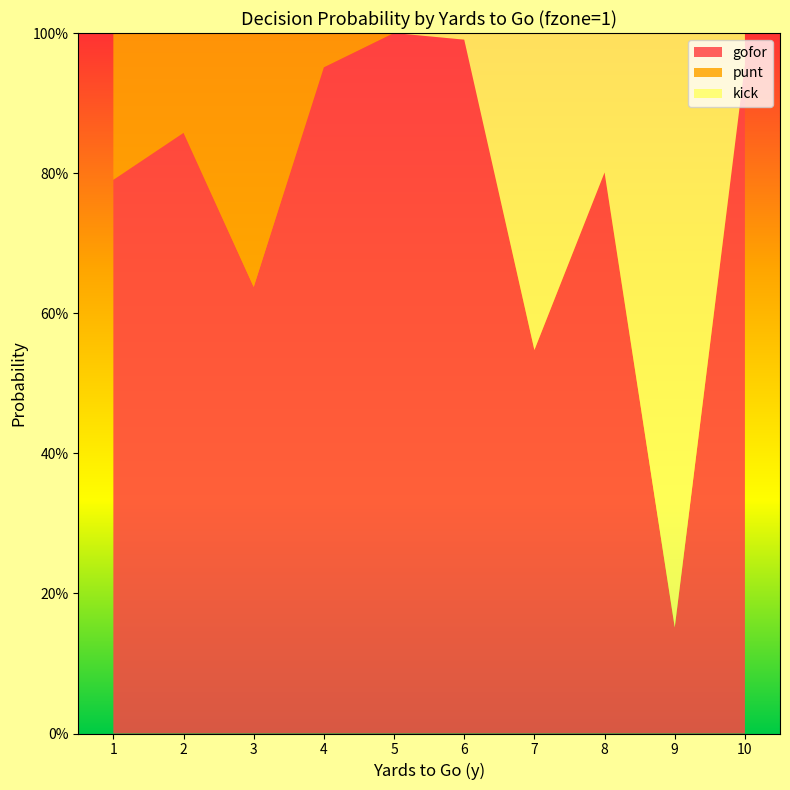

Reading left to right, transcribe all the data shown in this chart.

gofor: 1=0.8	2=0.9	3=0.6	4=1.0	5=1.0	6=1.0	7=0.5	8=0.8	9=0.2	10=1.0
punt: 1=0.2	2=0.1	3=0.4	4=0.0	5=0.0	6=0.0	7=0.0	8=0.0	9=0.0	10=0.0
kick: 1=0.0	2=0.0	3=0.0	4=0.0	5=0.0	6=0.0	7=0.5	8=0.2	9=0.8	10=0.0